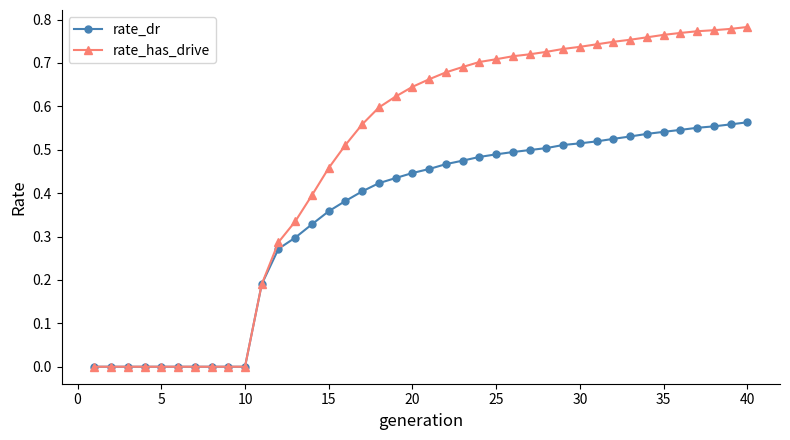

Which series has the largest range (max minus min)?

rate_has_drive